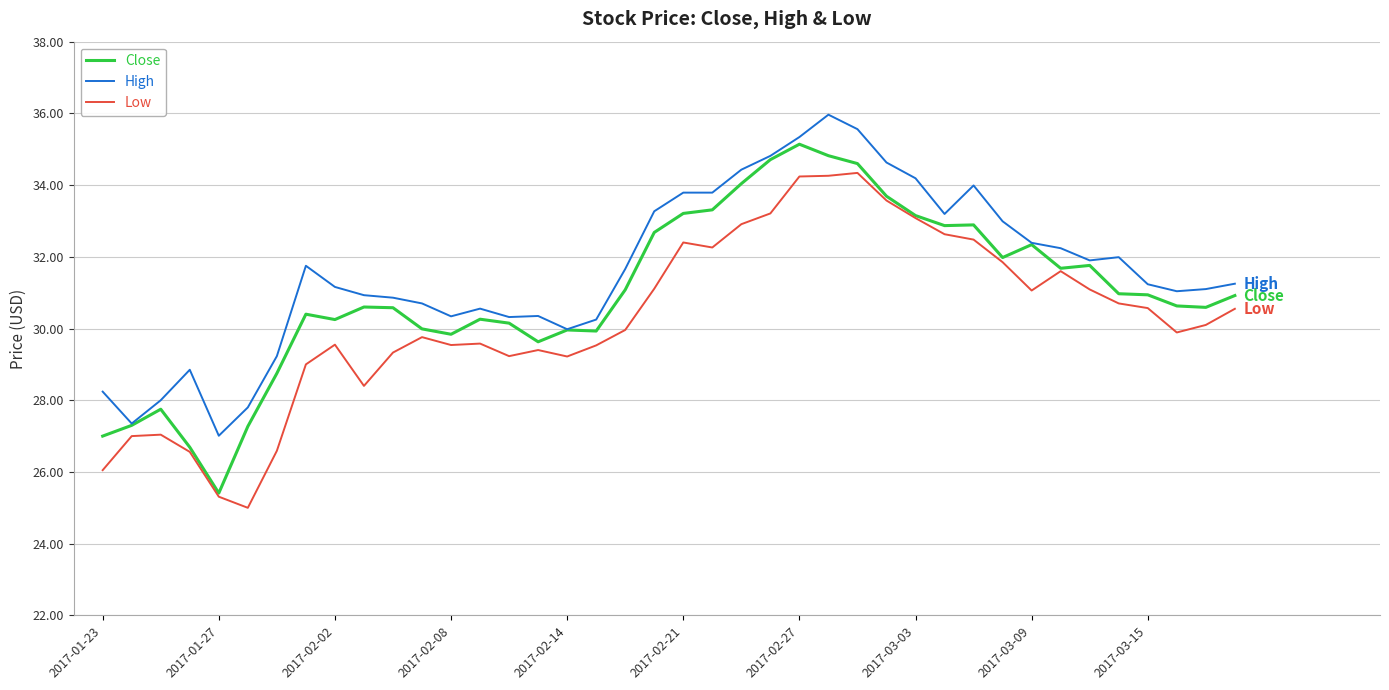

True or false: High and Low intersect in this chart.

False